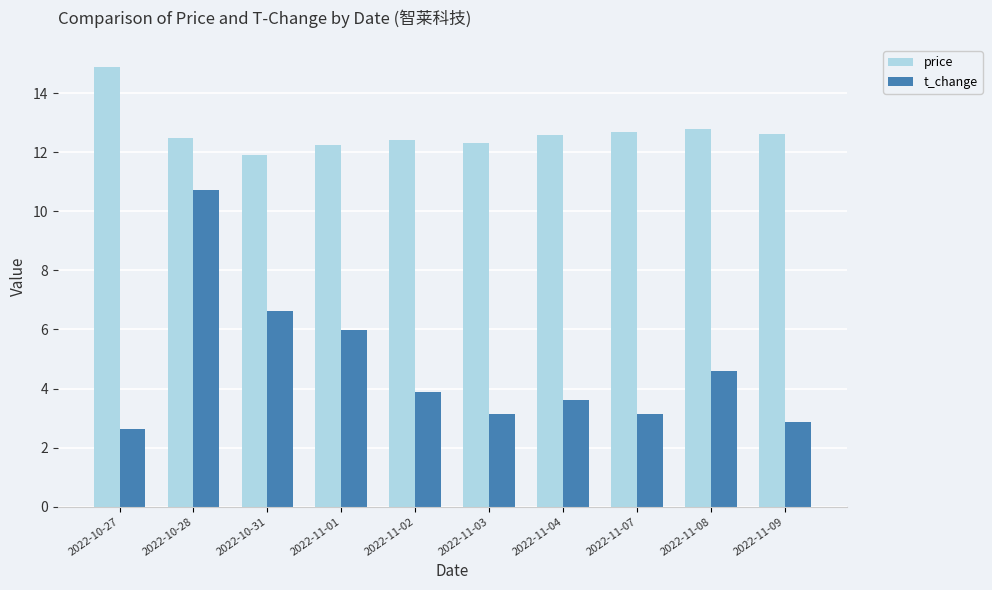

Which series has the largest total across all categories?

price